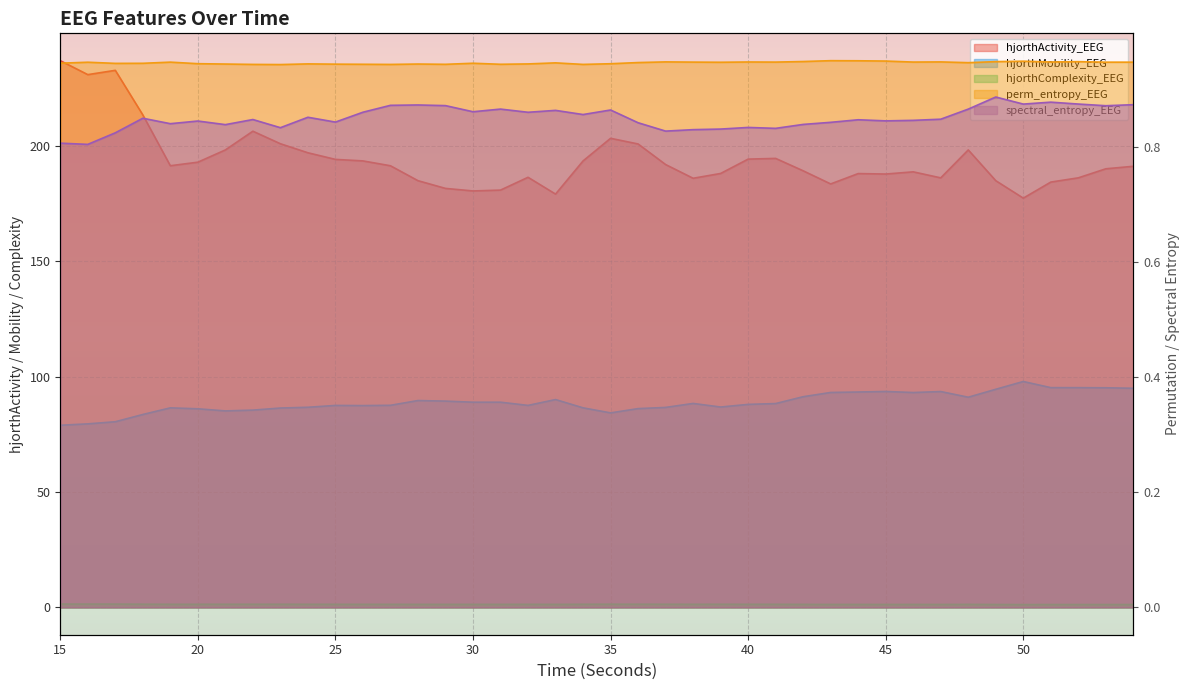

True or false: hjorthComplexity_EEG and perm_entropy_EEG cross at least once.

False